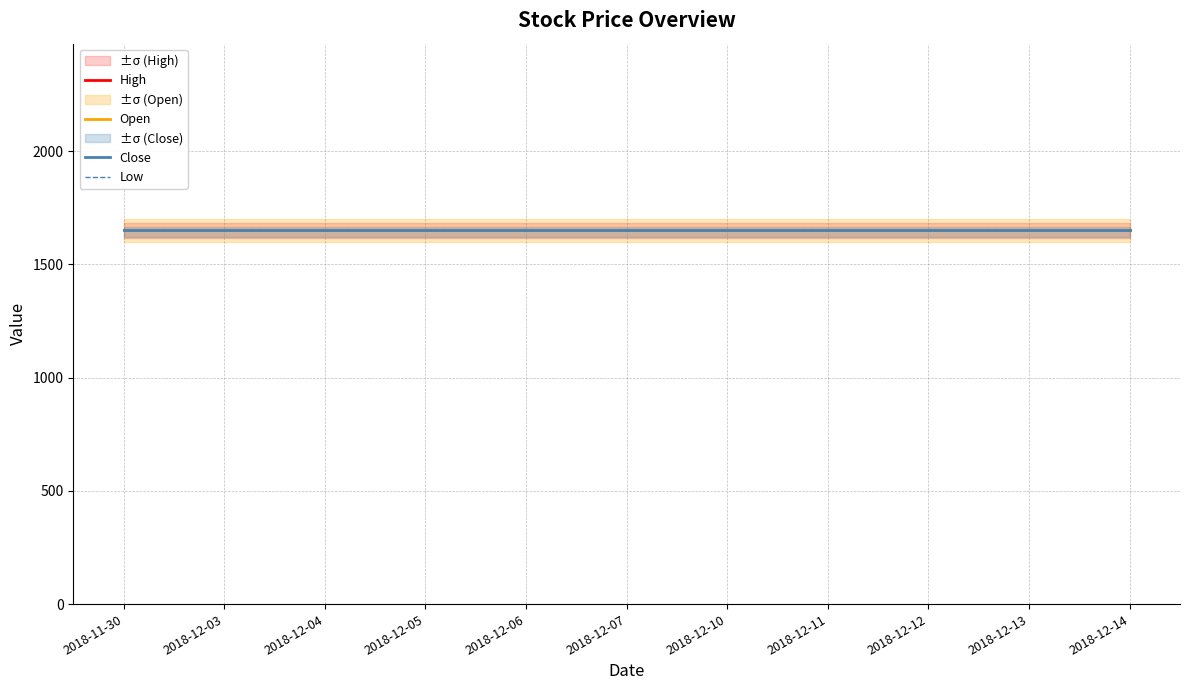

Where is Low nearest to the value 1650?

2018-11-30